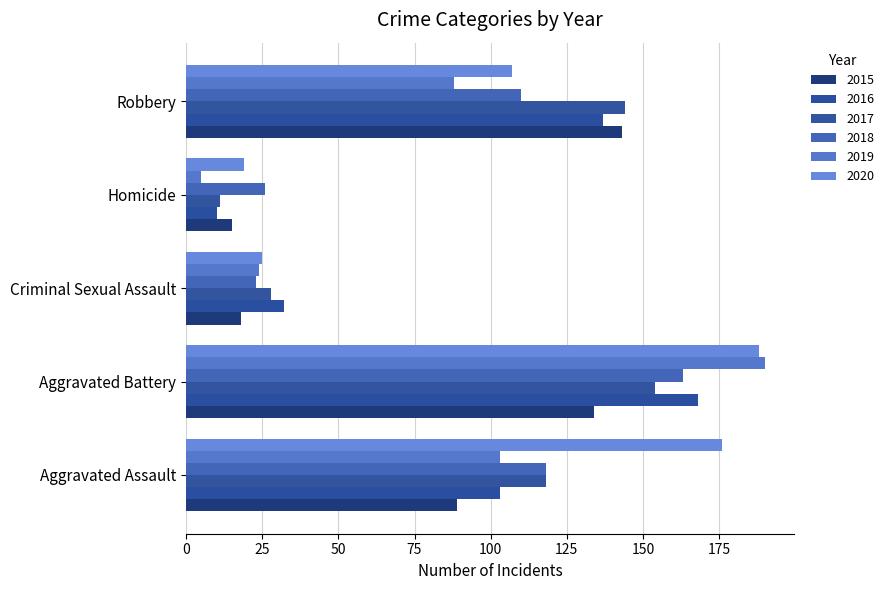

List the labels in order of 2017 value, smallest first.

Homicide, Criminal Sexual Assault, Aggravated Assault, Robbery, Aggravated Battery